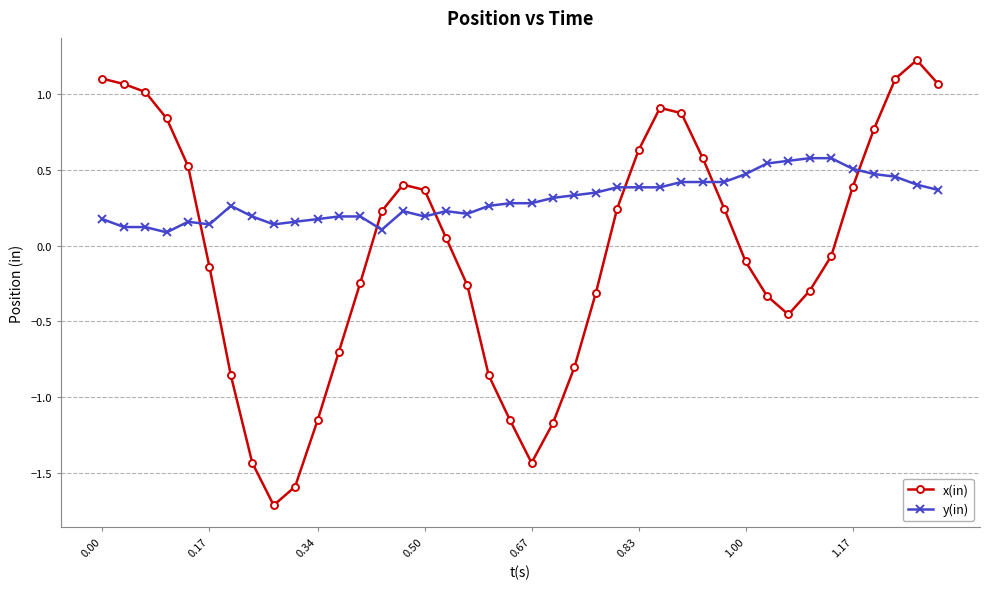

What is the maximum value shown in the chart?

1.2